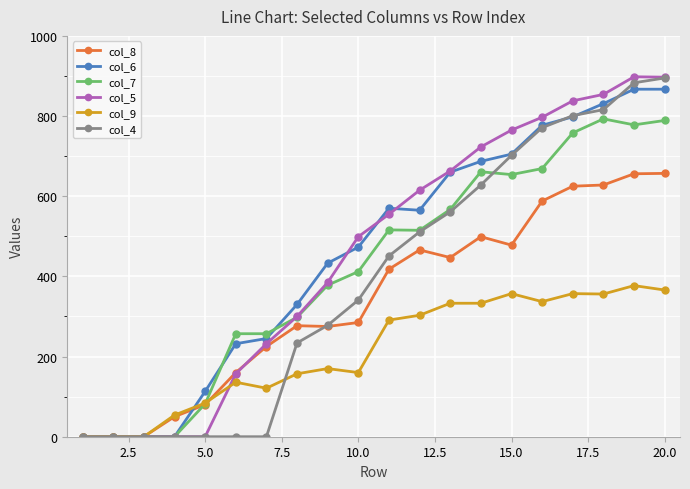

Which series has the widest spread of values?

col_5